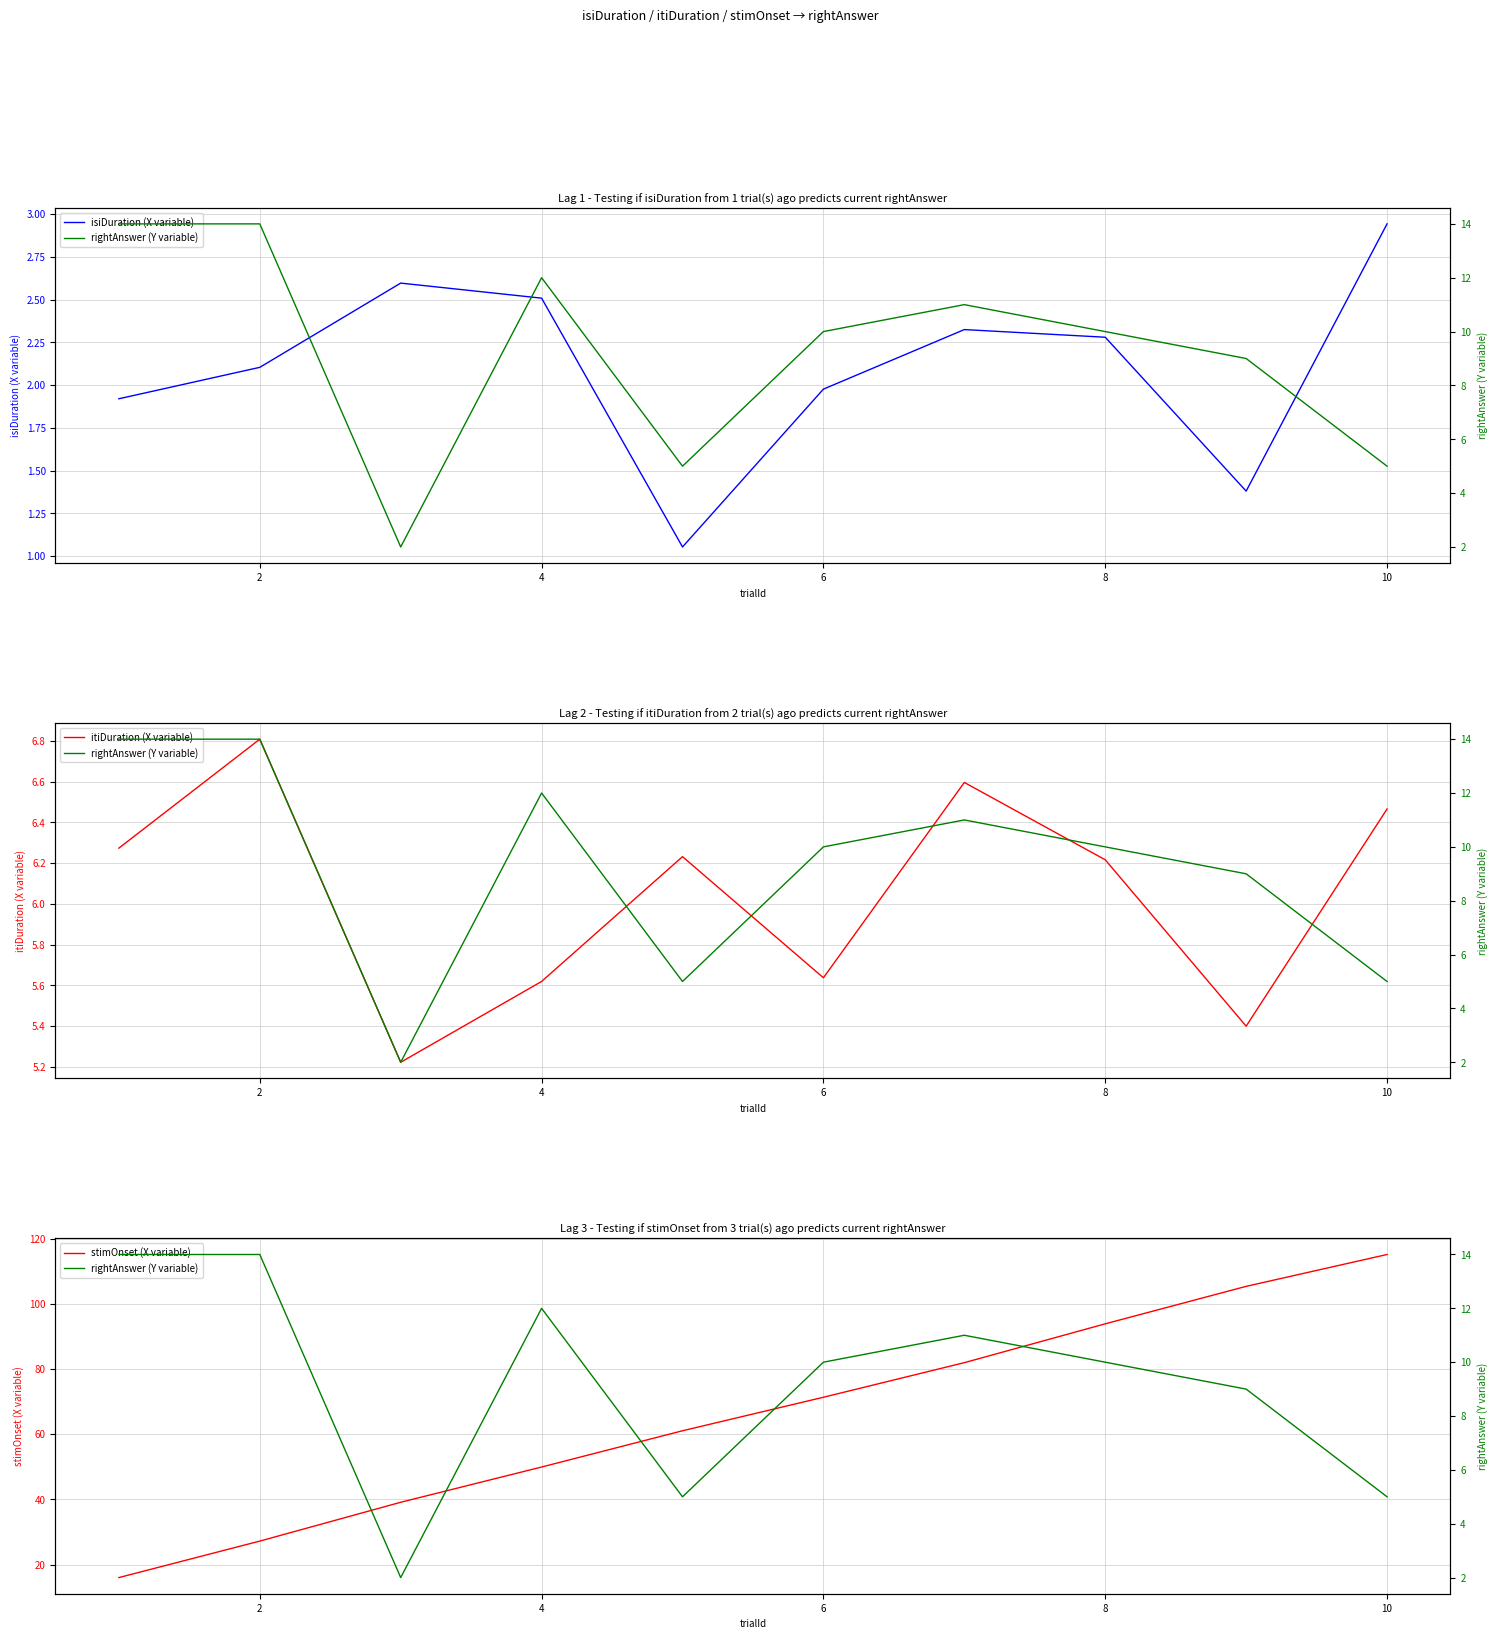

True or false: itiDuration (X variable) and stimOnset (X variable) intersect in this chart.

False